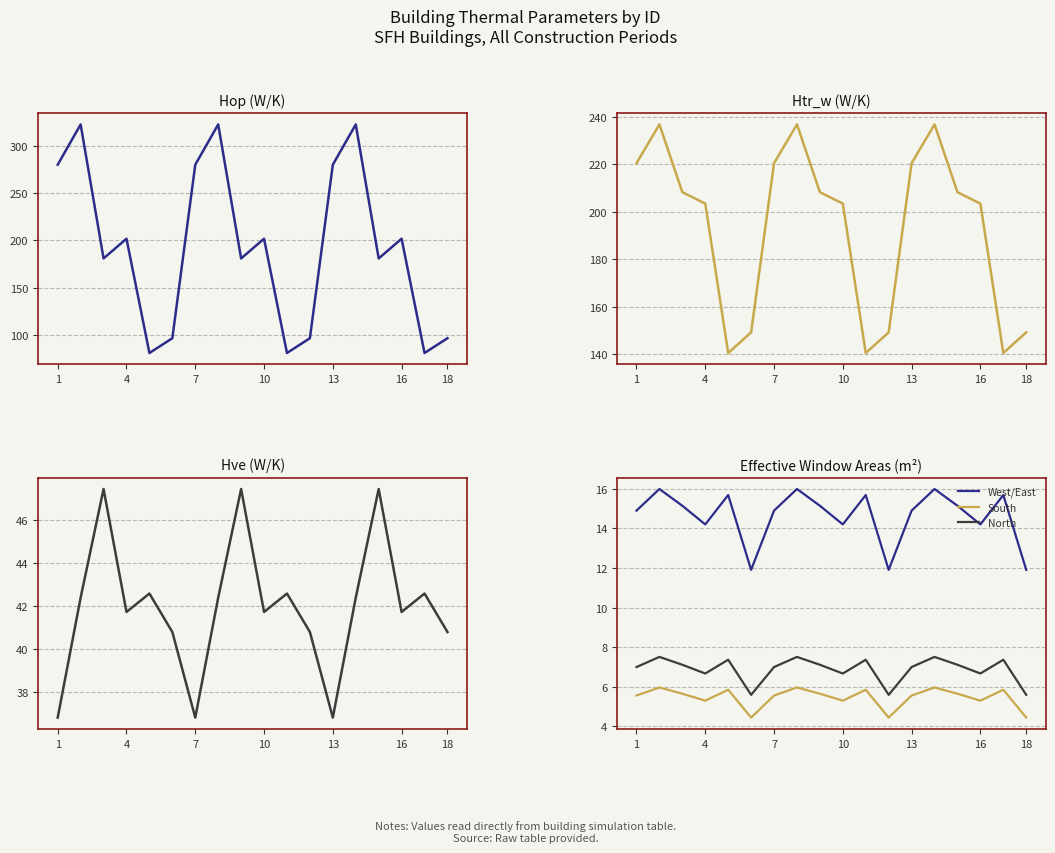

In Hve, how many points are lower than both neighbors (excluding endpoints)?

5